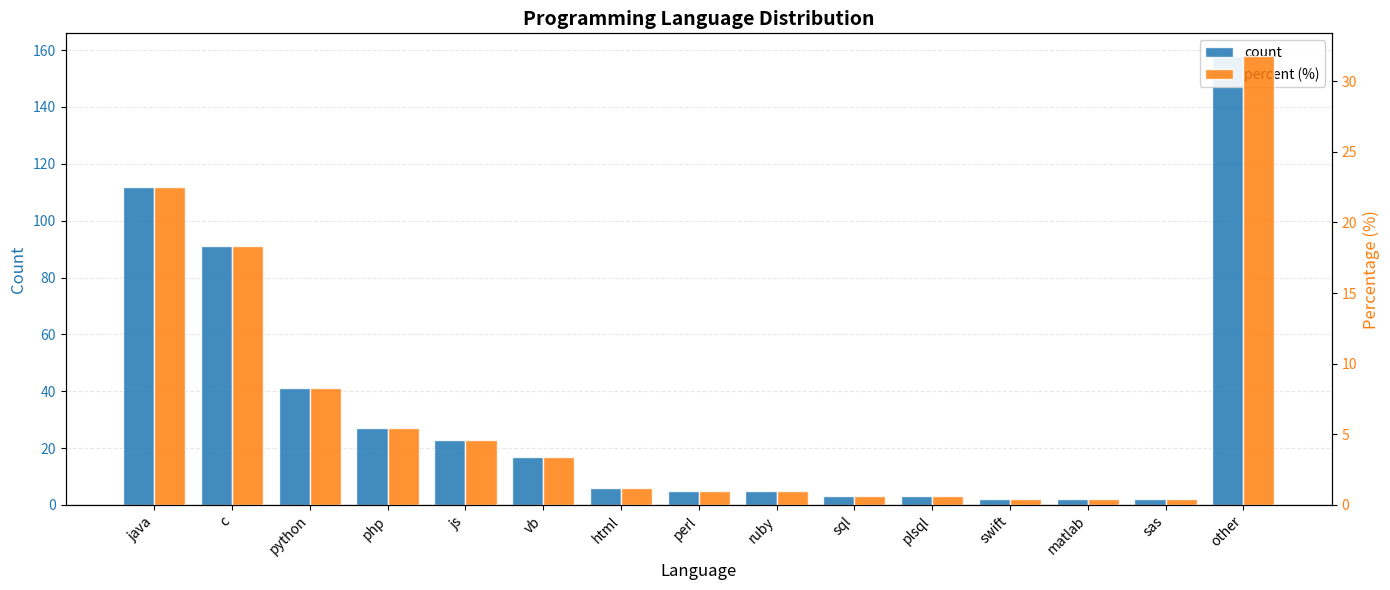

What is the difference between the maximum and minimum values in the percent (%) series?

31.4